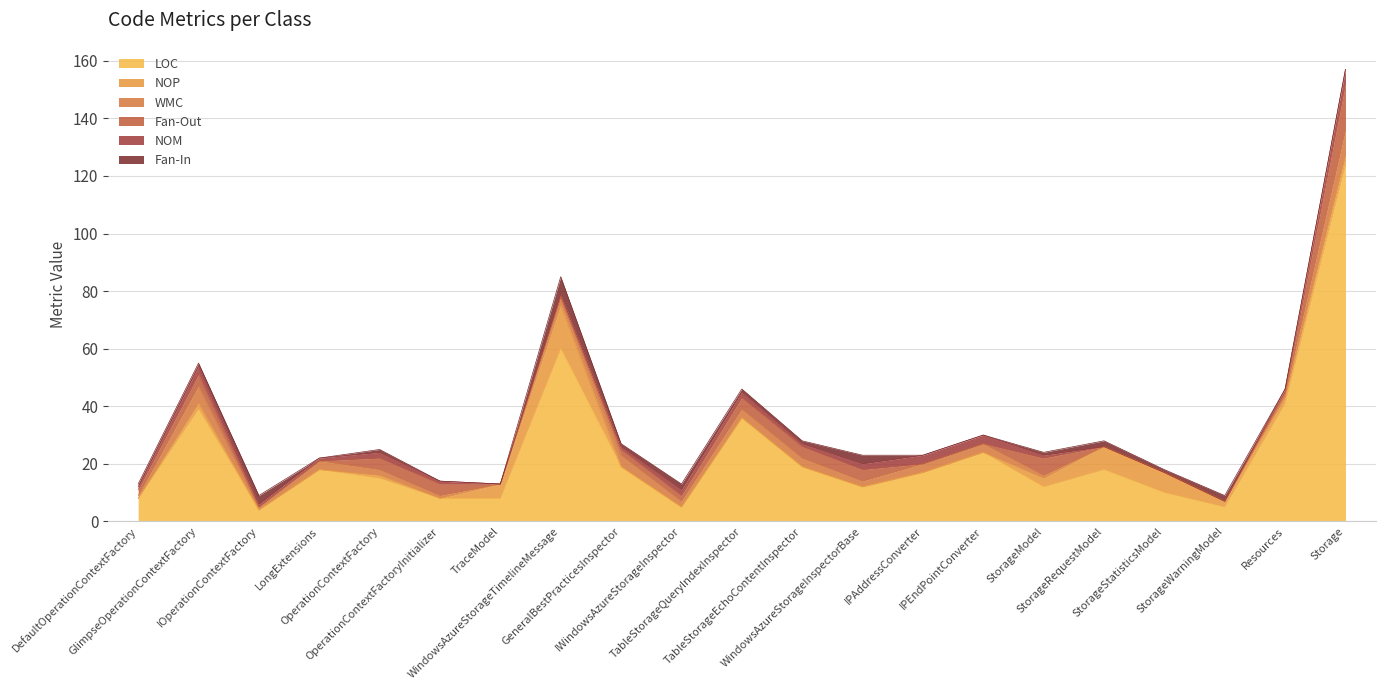

At which category is the sum across all series the highest?

Storage